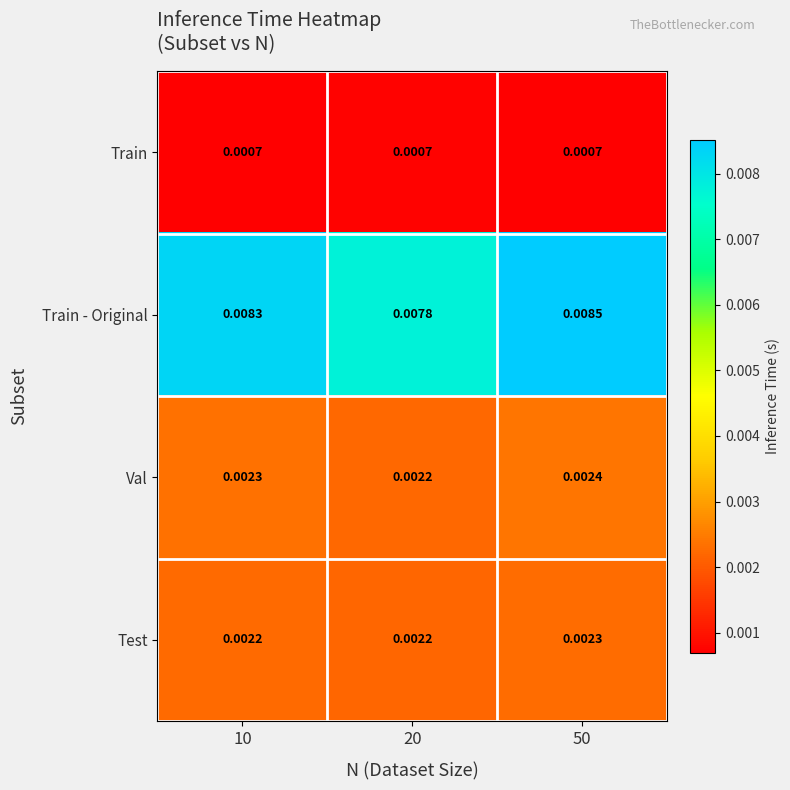

Is the value of Train at 20 greater than the value of Test at 10?

No